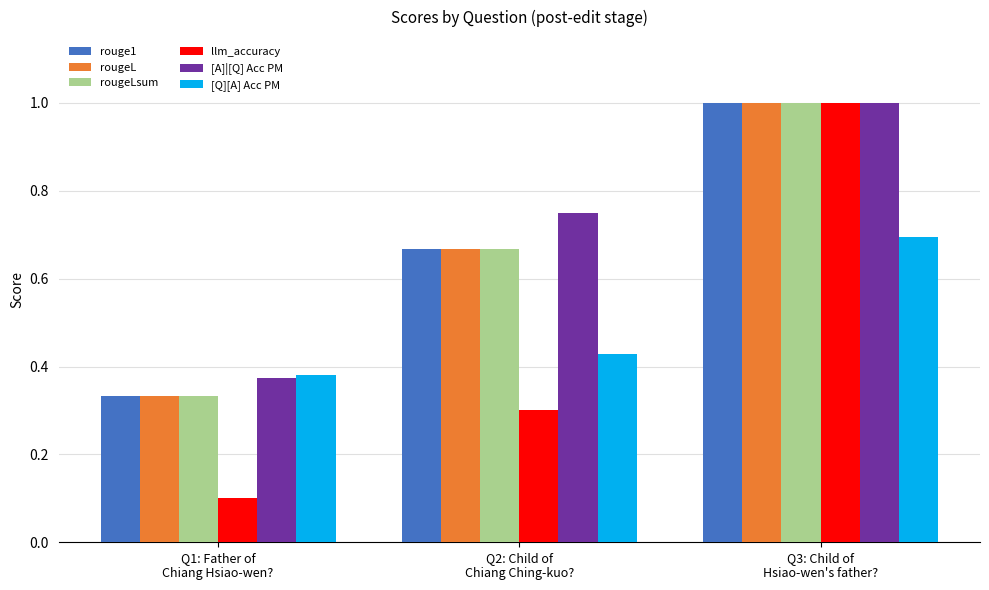

At which category is the sum across all series the highest?

Q3: Child of
Hsiao-wen's father?